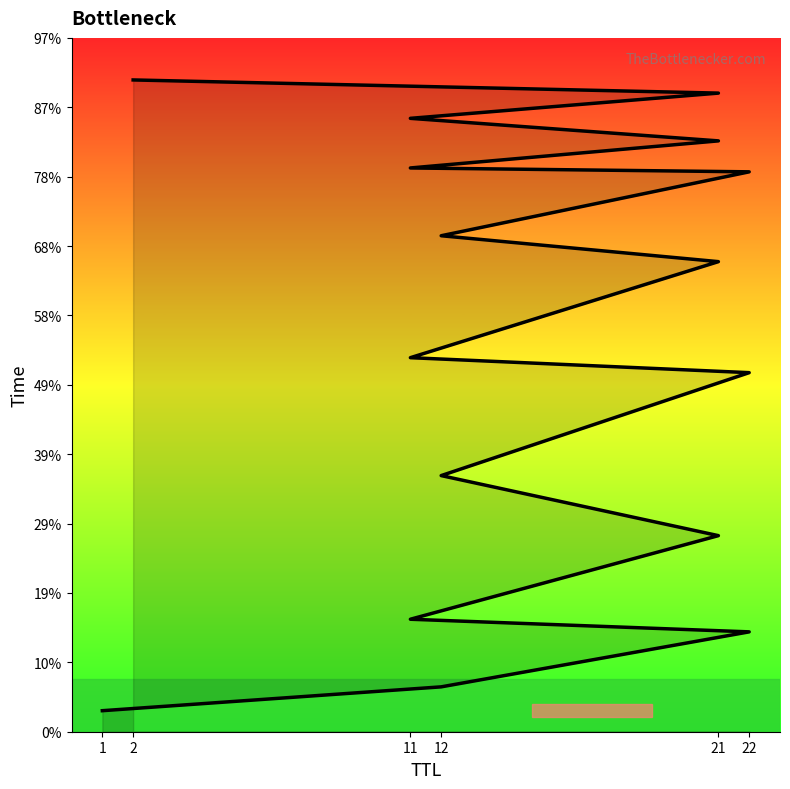

How many lines are shown in the chart?

1